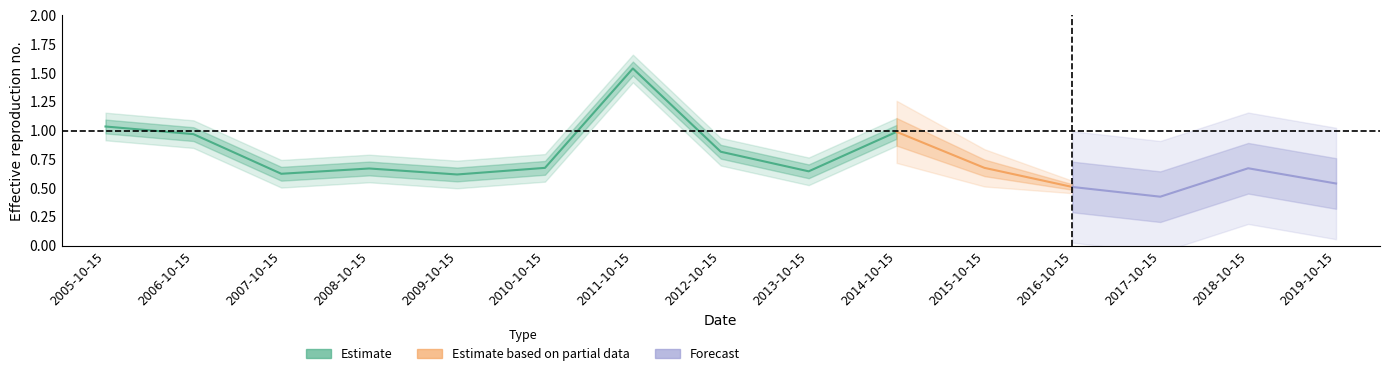

What is the change in value from 2010-10-15 to 2014-10-15?

+0.3